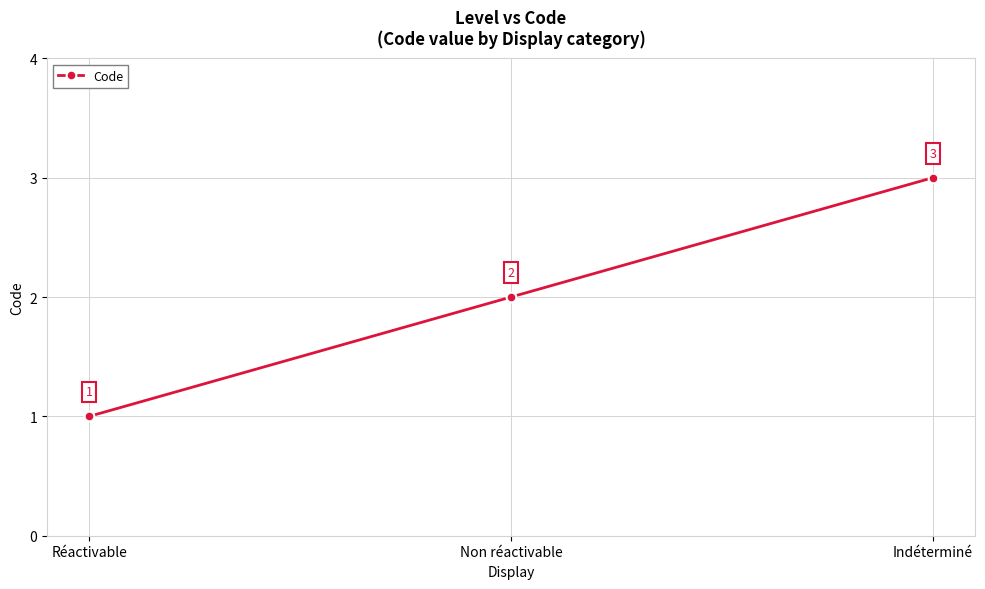

Reading left to right, what are all the values shown in this chart?

Réactivable=1	Non réactivable=2	Indéterminé=3